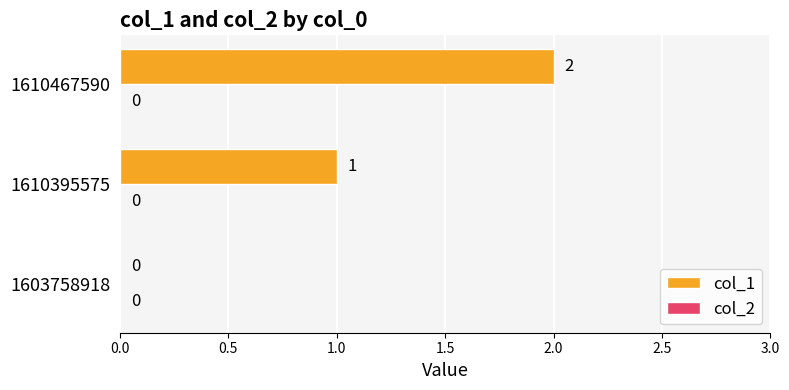

At which category does the chart reach its peak across all series?

1610467590